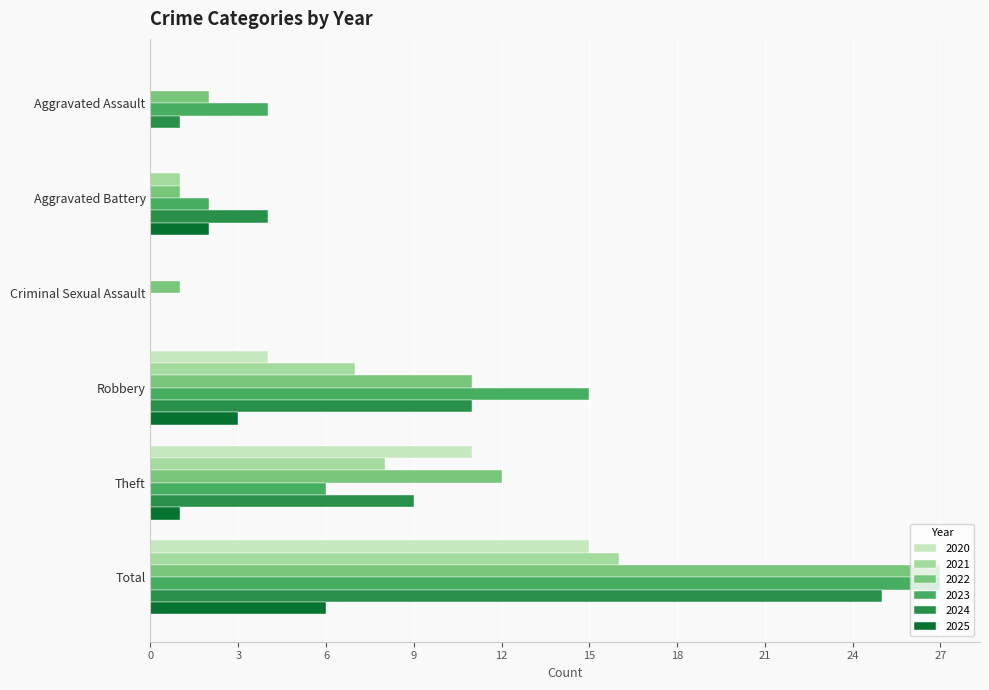

At which label is 2023 closest to 13?

Robbery